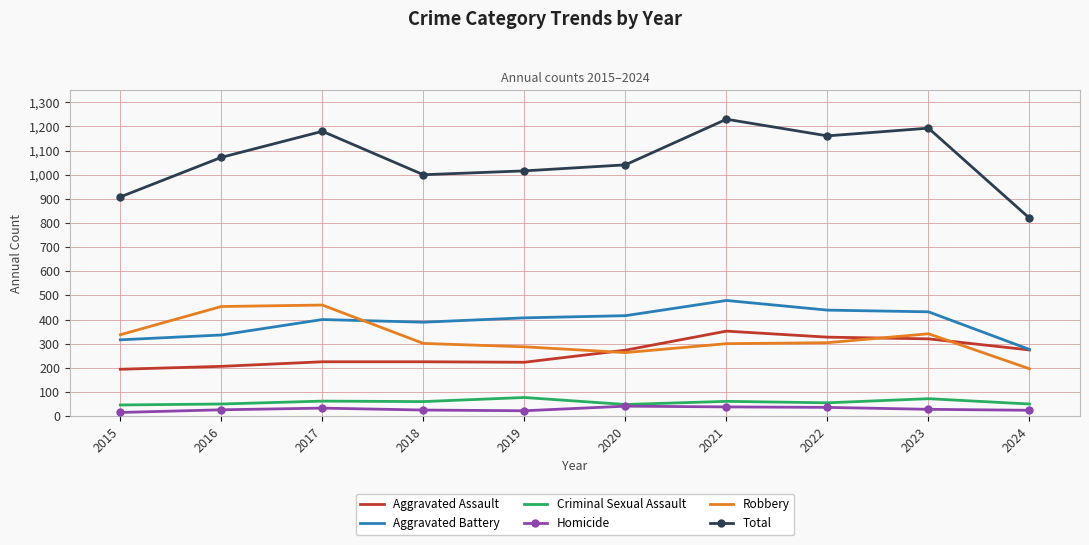

The Aggravated Assault series shows 127 at 2018. True or false?

False